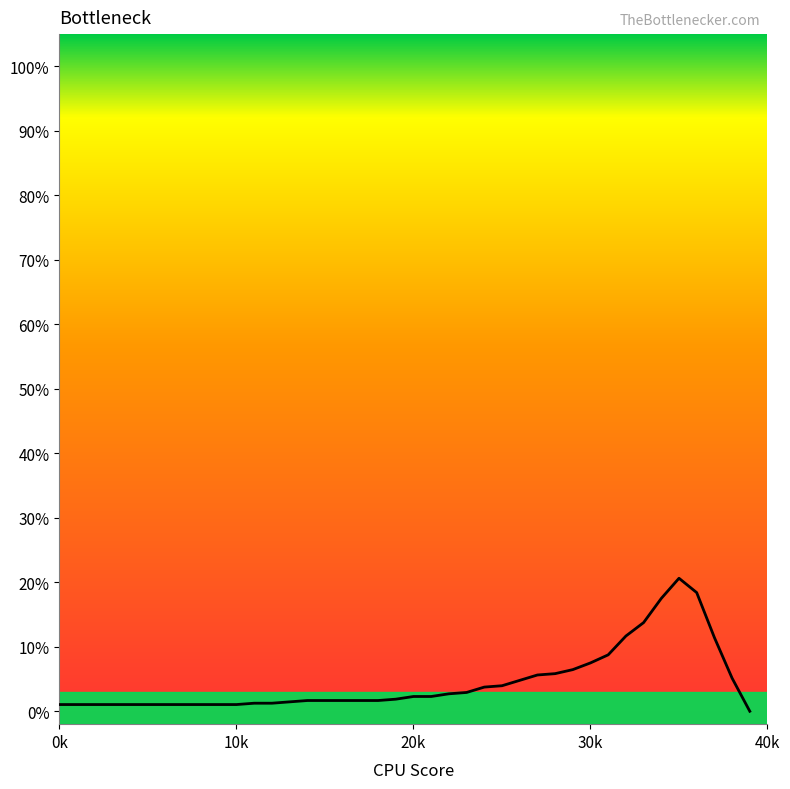

What is the difference between the maximum and minimum values?

20.6